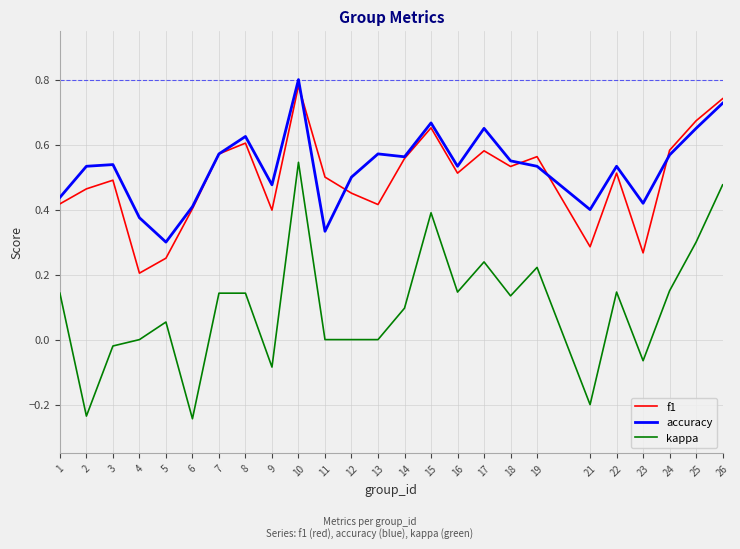

The value of accuracy at 18 is 0.3. True or false?

False